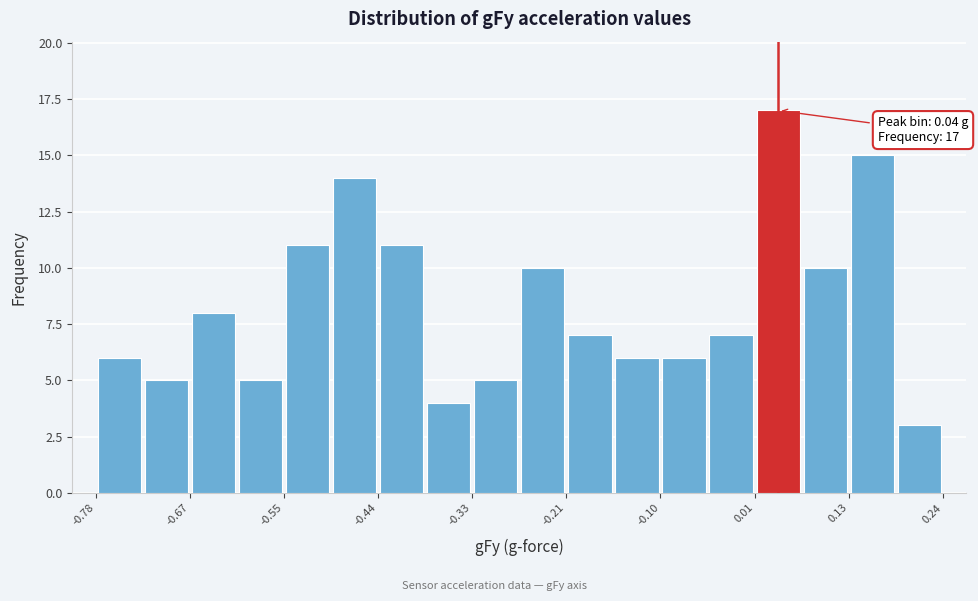

Read against the x-axis, roughly where is the centre of the tallest bar?

0.04